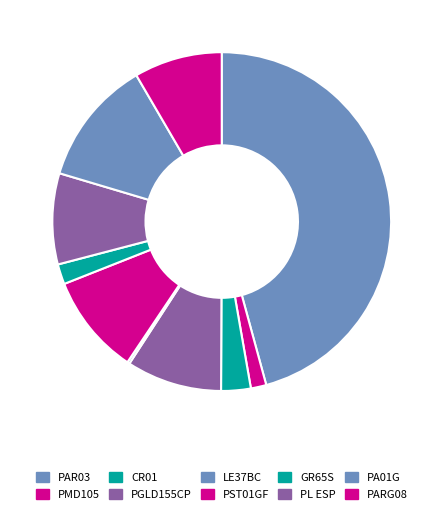

How many segments does this pie chart have?

10